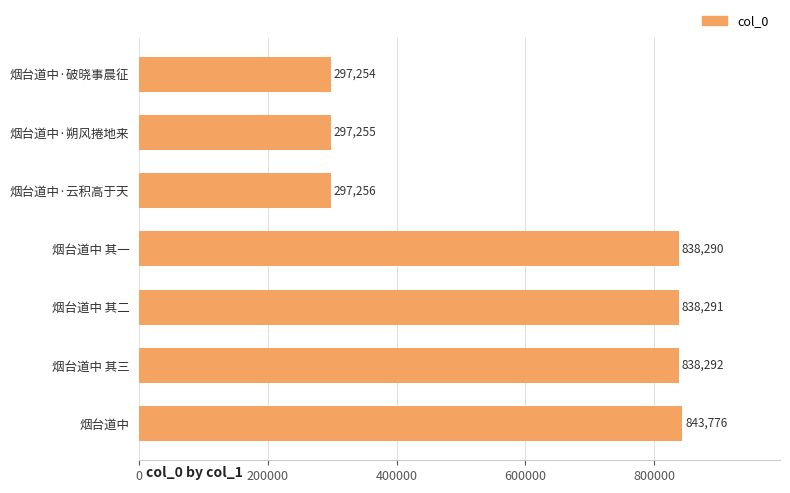

True or false: the data shows 297255 at 烟台道中·朔风捲地来.

True